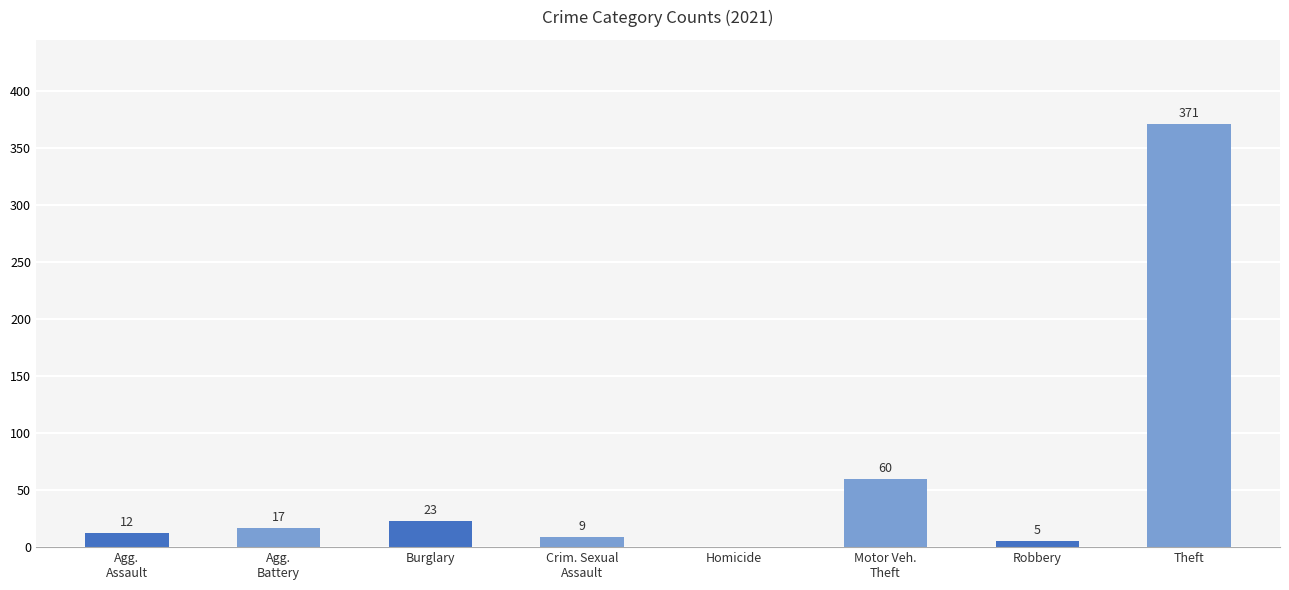

At which category does the chart reach its peak across all series?

Theft